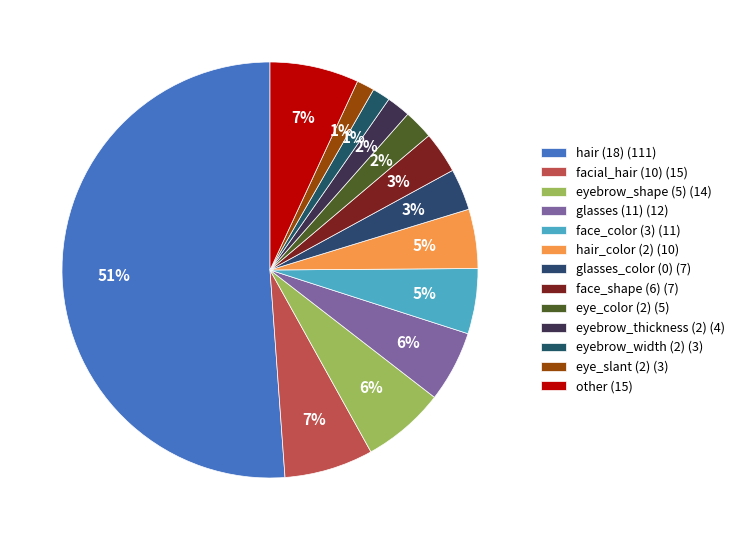

How many segments does this pie chart have?

13